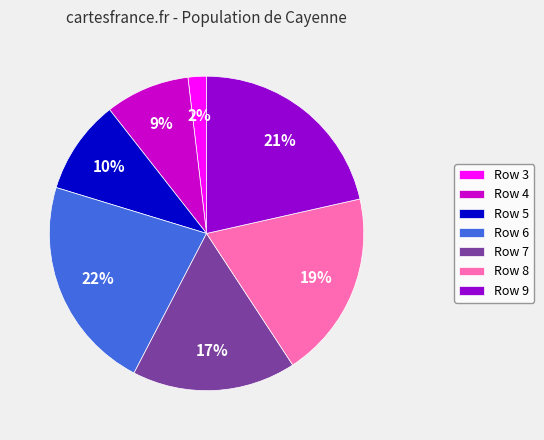

To the nearest percent, what is the average slice percentage?

14%